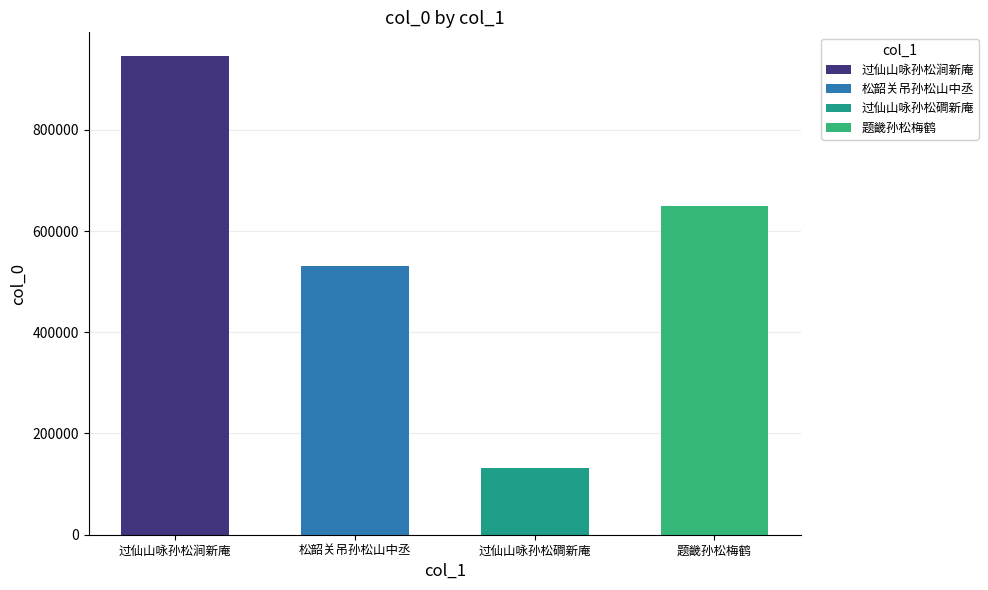

Read the value at 松韶关吊孙松山中丞, to the nearest 50.

530900